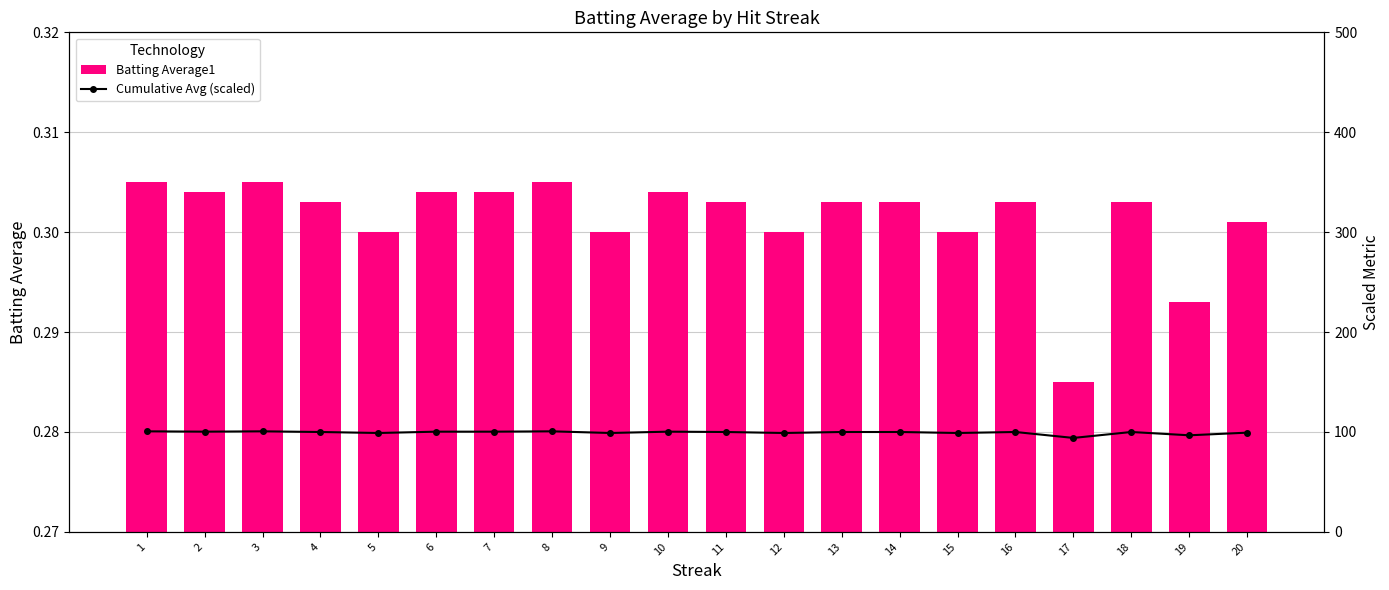

Count the Batting Average1 values in the range 0 to 1.

20